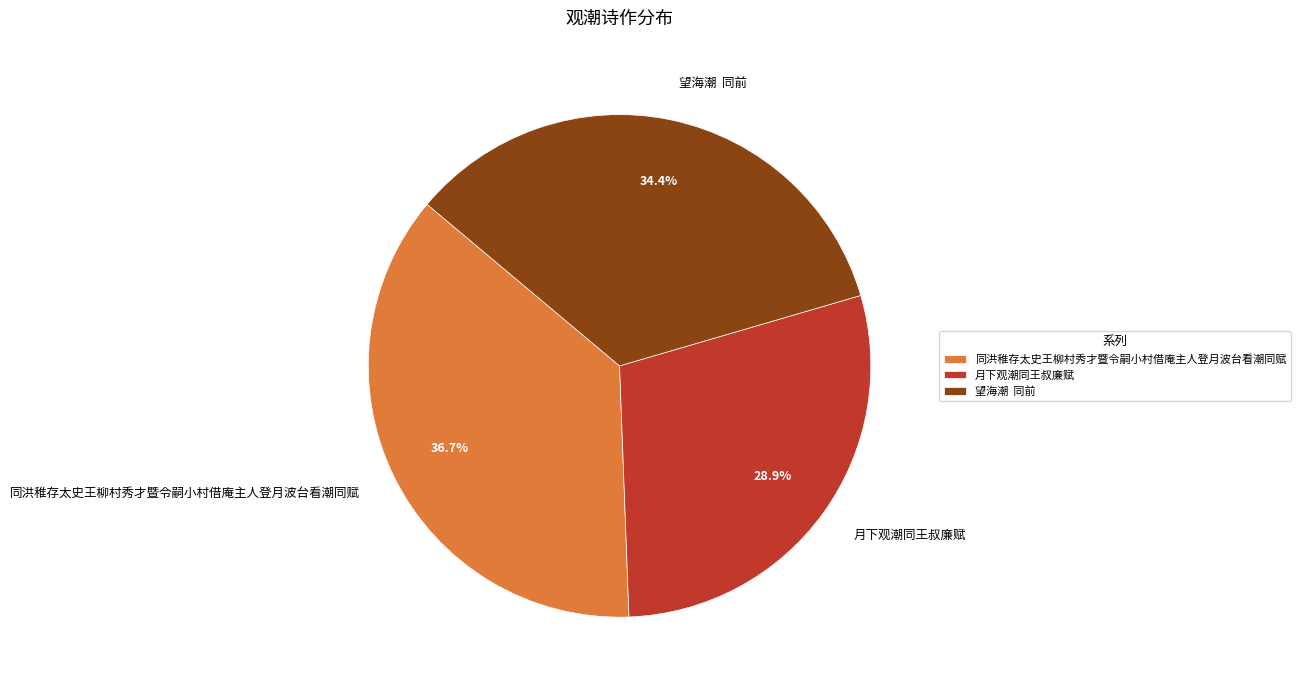

Is there any slice that represents more than half of the pie?

No